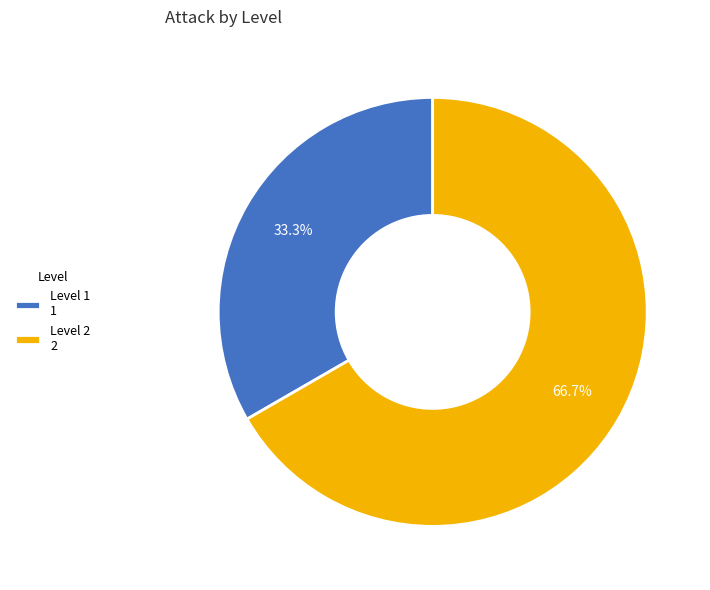

Rank the categories by value from lowest to highest.

Level 1 1, Level 2 2